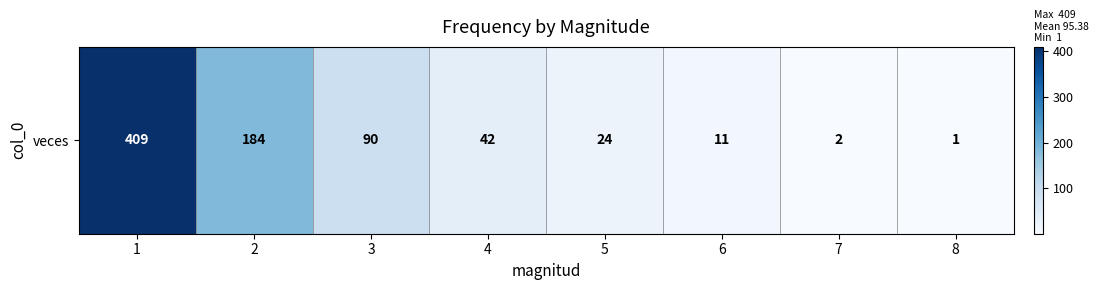

True or false: the data shows 15 at 6.

False